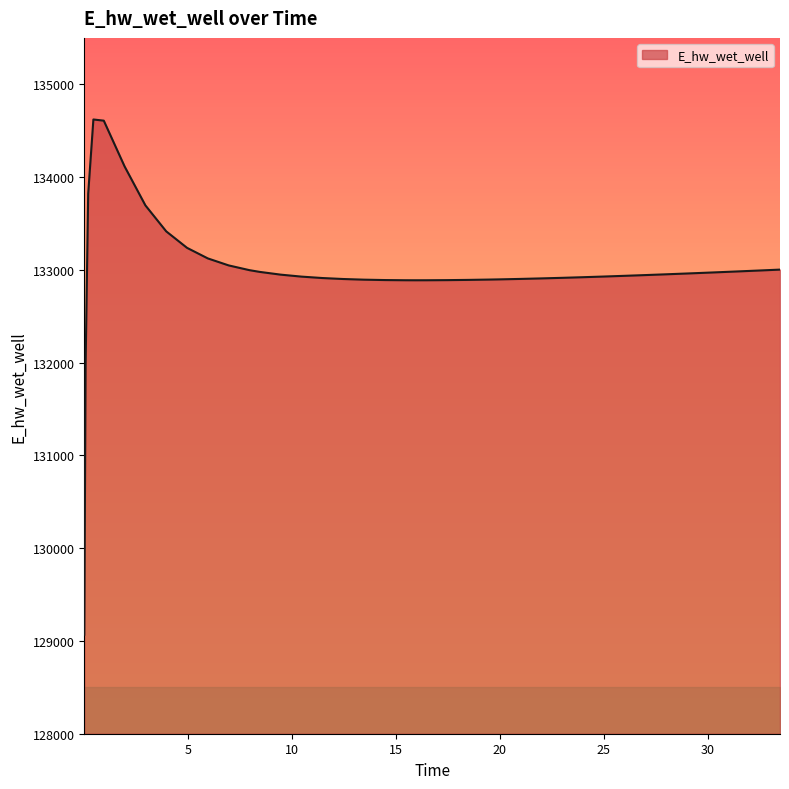

What is the difference between the second highest and minimum values?

5540.4